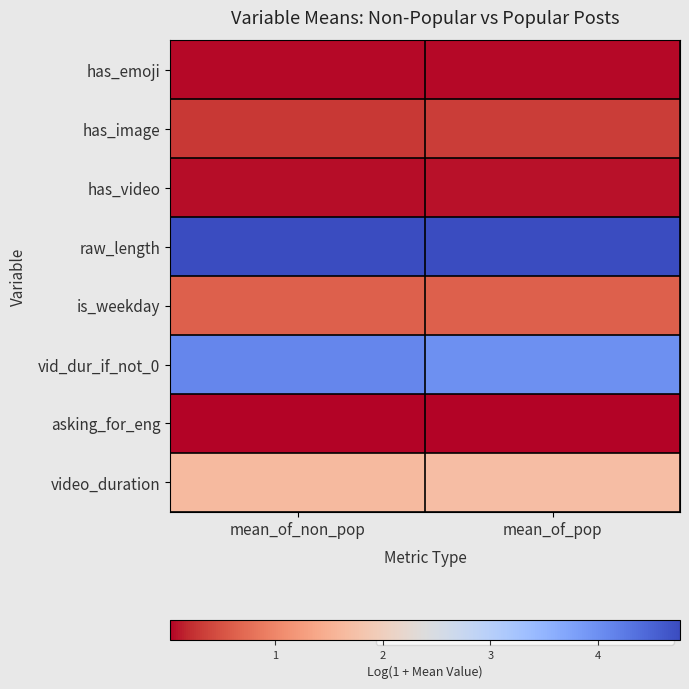

Reading right to left, transcribe all the data shown in this chart.

has_emoji: mean_of_pop=0.1	mean_of_non_pop=0.0
has_image: mean_of_pop=0.3	mean_of_non_pop=0.3
has_video: mean_of_pop=0.1	mean_of_non_pop=0.1
raw_length: mean_of_pop=4.7	mean_of_non_pop=4.8
is_weekday: mean_of_pop=0.6	mean_of_non_pop=0.6
vid_dur_if_not_0: mean_of_pop=4.0	mean_of_non_pop=4.1
asking_for_eng: mean_of_pop=0.0	mean_of_non_pop=0.0
video_duration: mean_of_pop=1.7	mean_of_non_pop=1.6